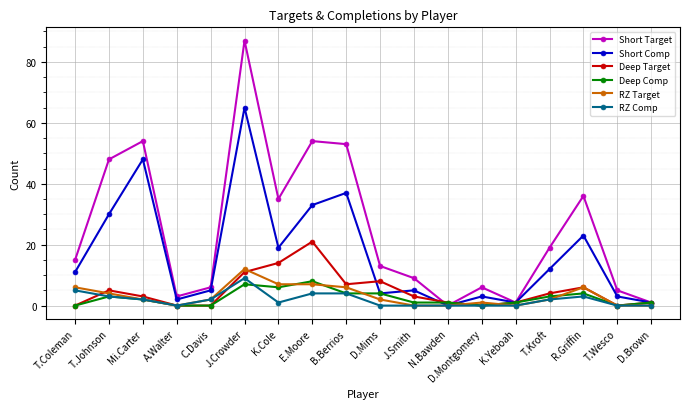

What value does the RZ Comp series have at R.Griffin?

3